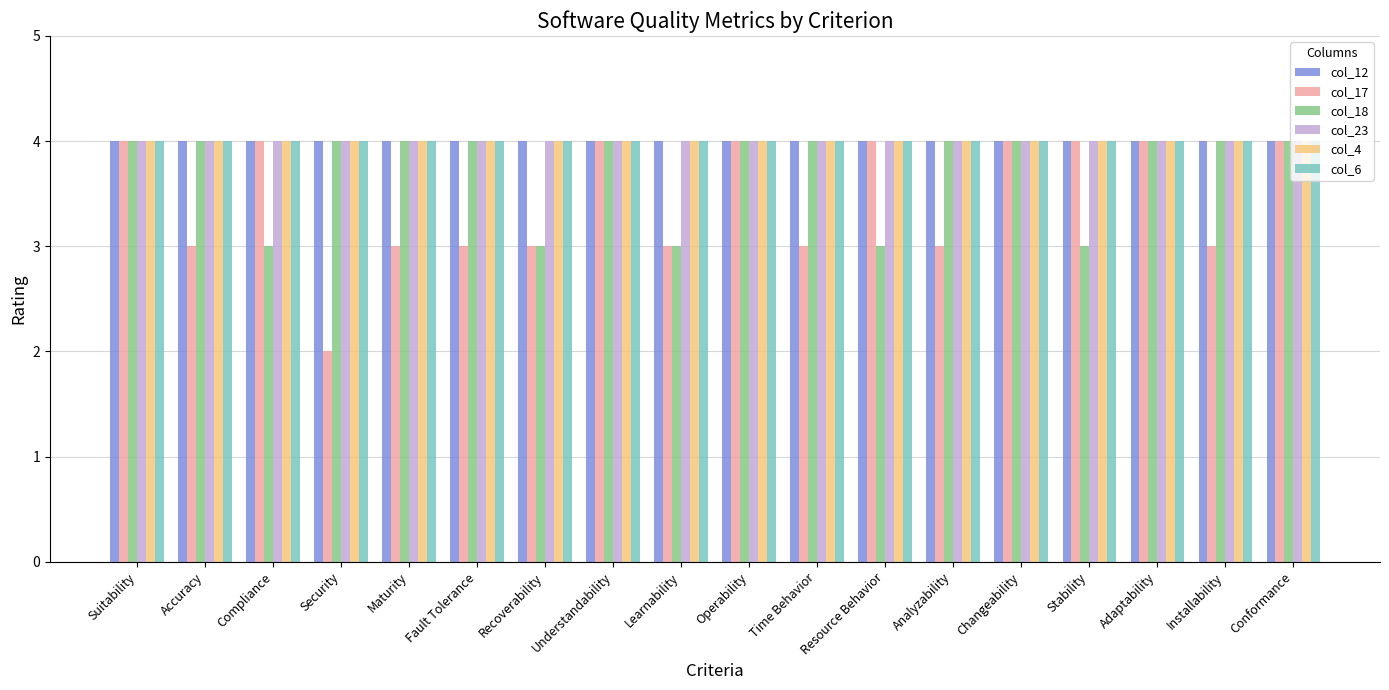

What is the value of the col_17 bar at the 13th from the left?

3